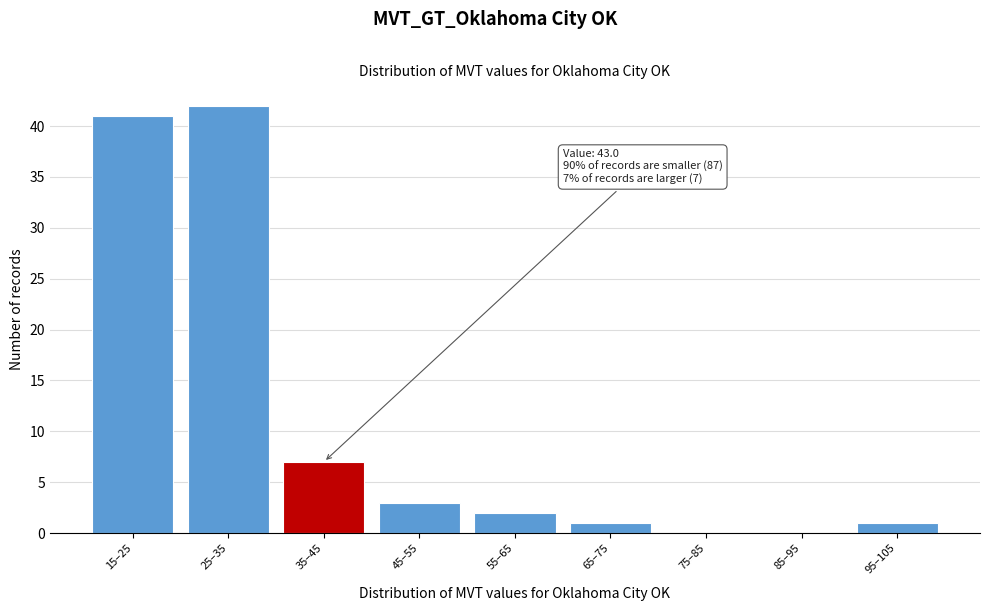

Reading left to right, list all the values displayed in this chart.

15–25=41	25–35=42	35–45=7	45–55=3	55–65=2	65–75=1	75–85=0	85–95=0	95–105=1